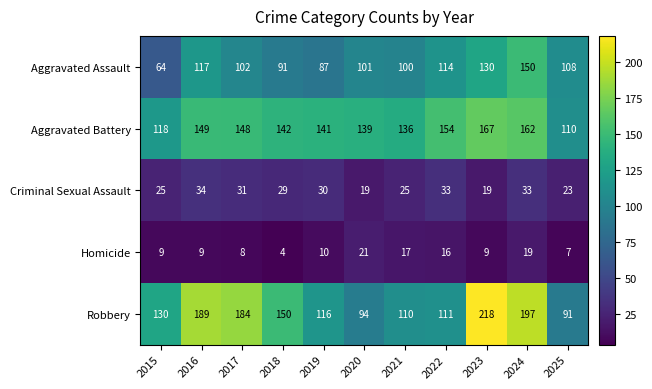

At which category is the sum across all series the highest?

2024